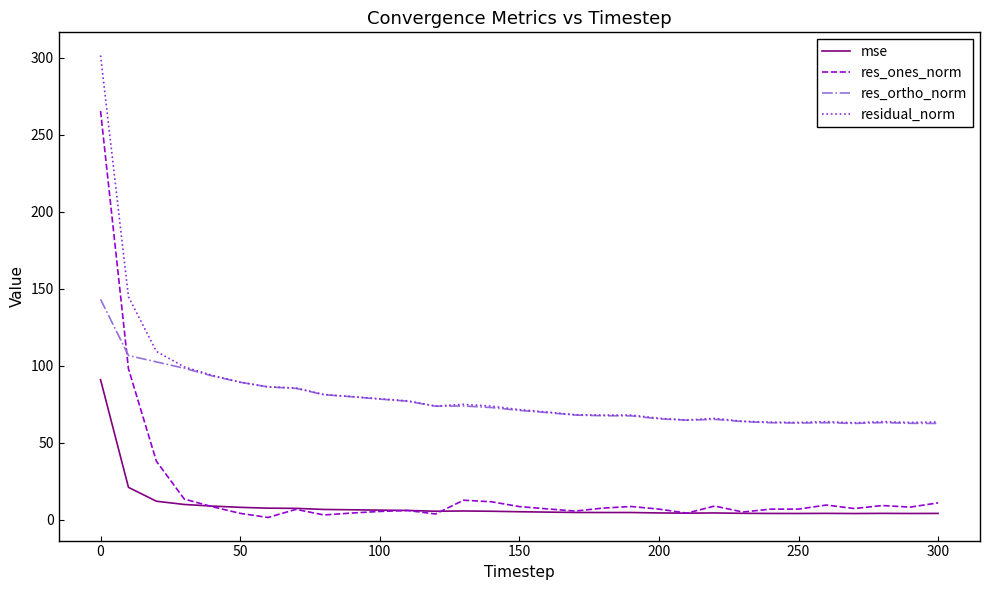

How many intersections are there between res_ones_norm and res_ortho_norm?

1